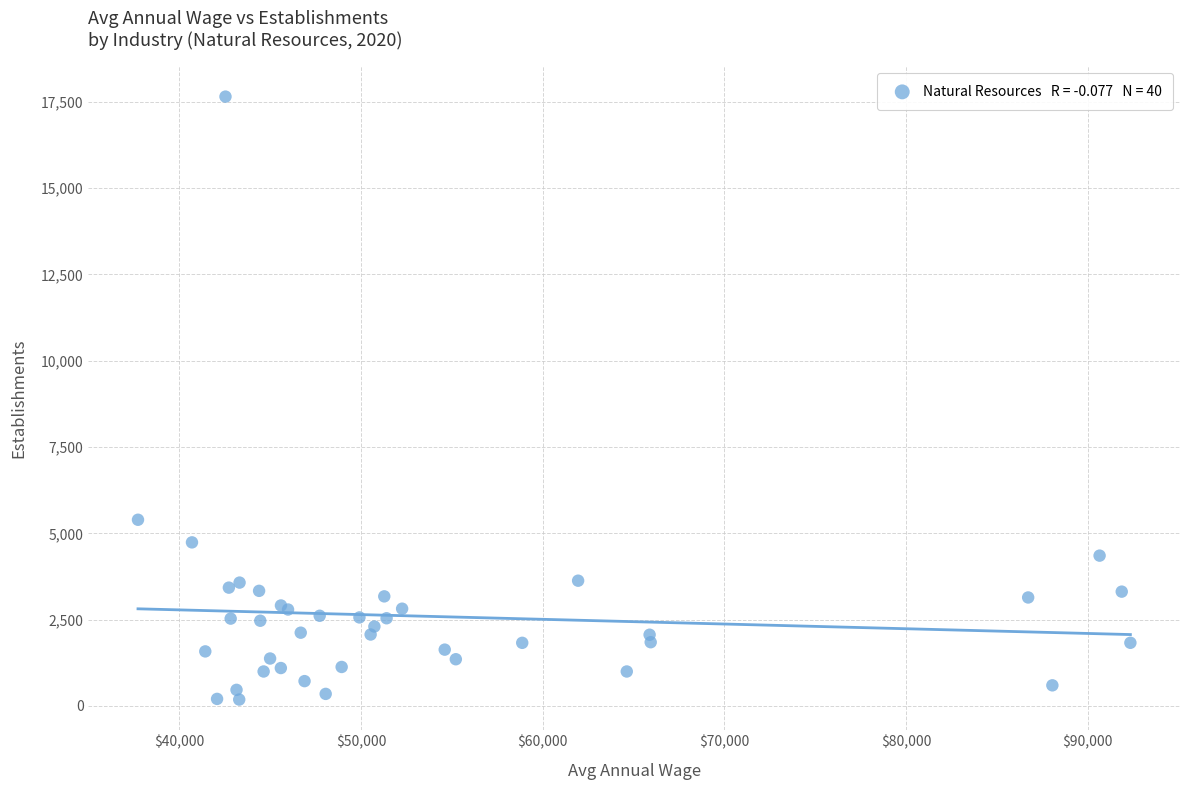

What Y value in the scatter plot is closest to 8918?

5394